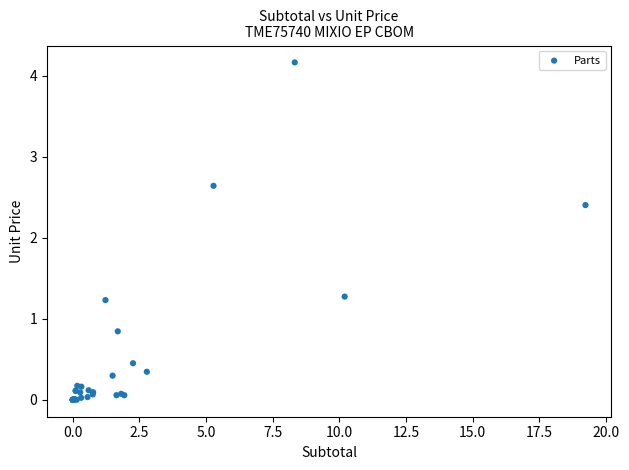

What Y value in the scatter plot is closest to 2?

2.4